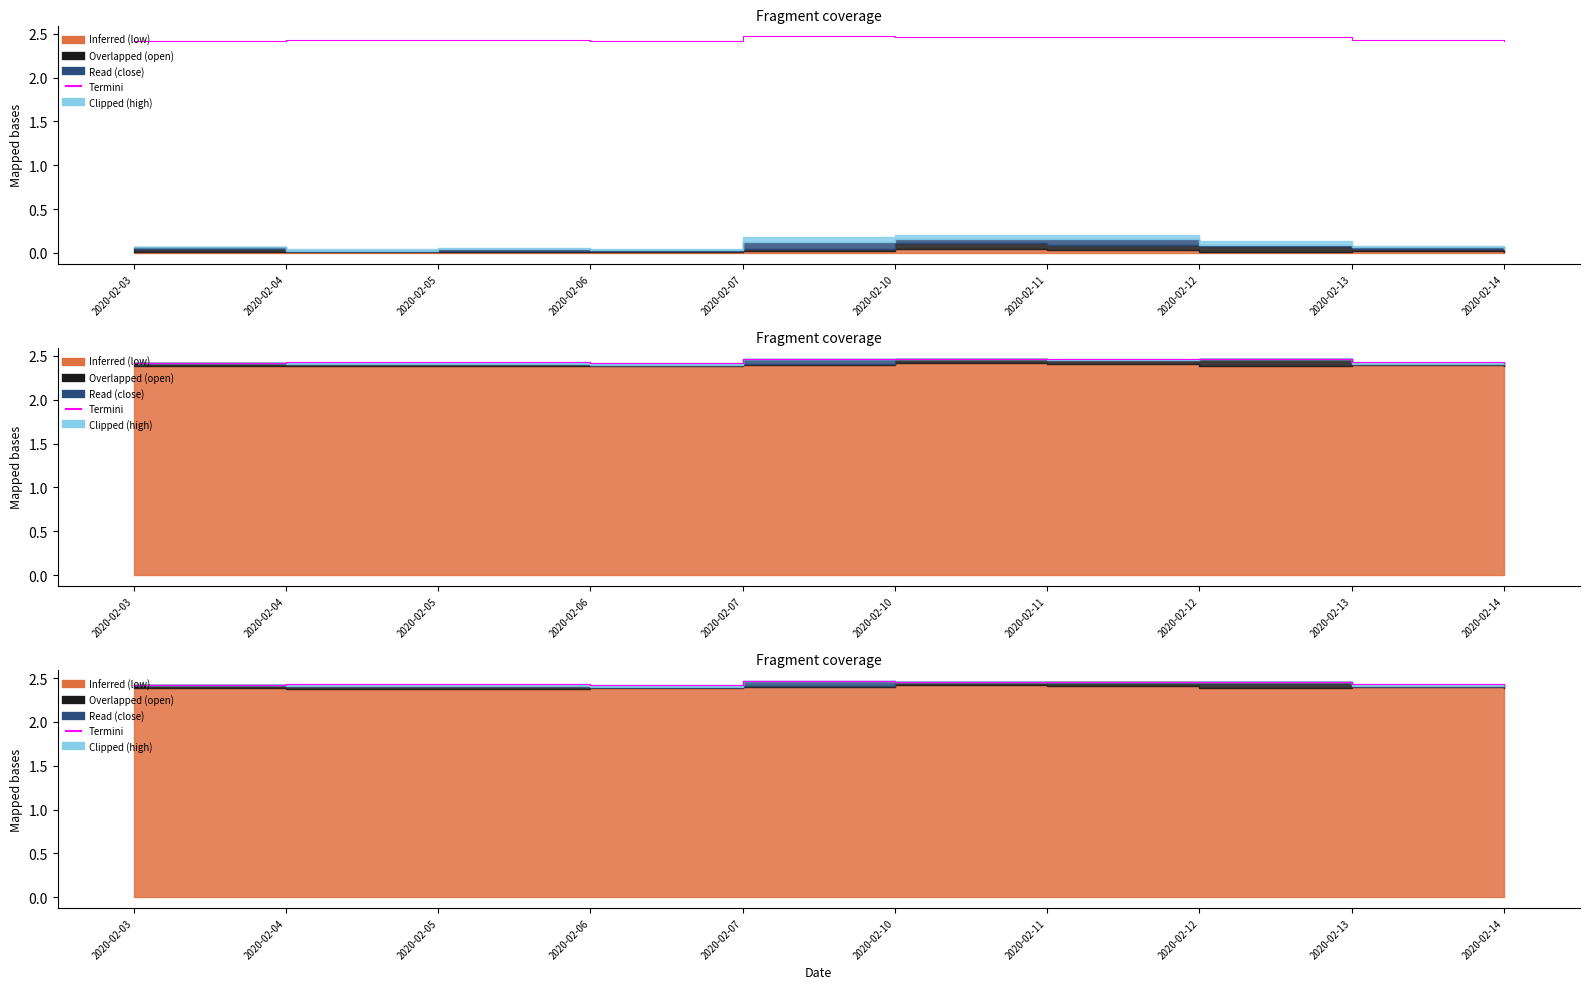

At which category does the data reach its first local peak?

2020-02-07